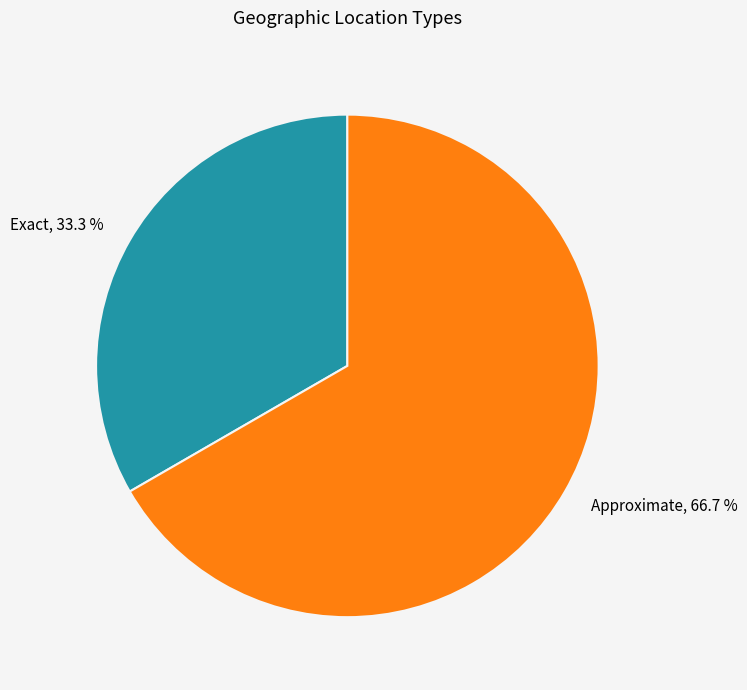

To the nearest percent, what is the difference between the largest and smallest slice percentages?

33%